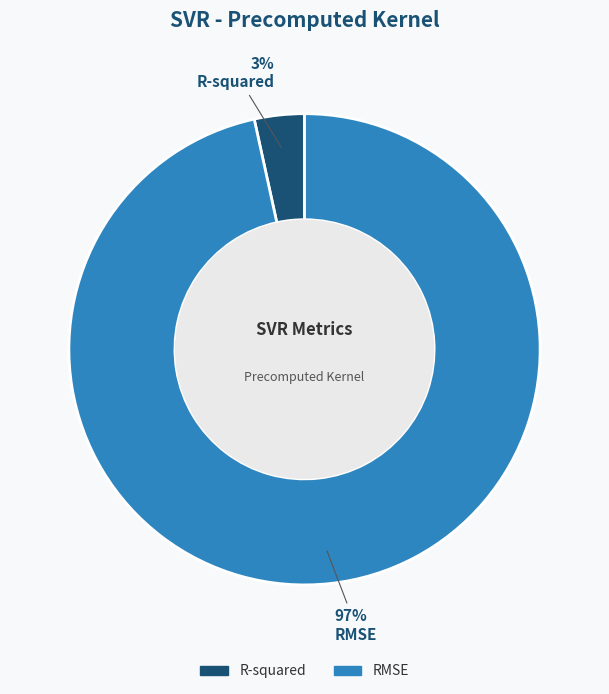

Do R-squared and RMSE together represent more than half of the pie?

Yes